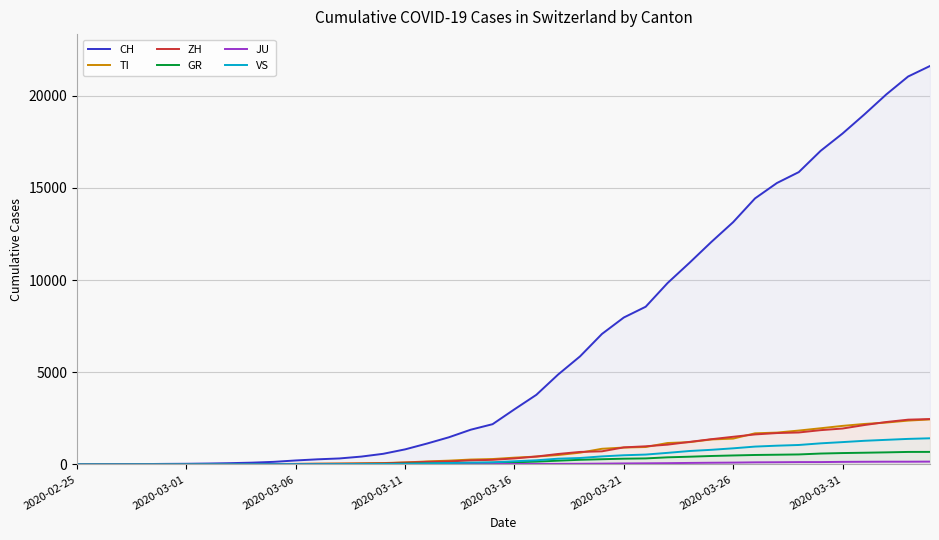

Which category has the highest value across all series?

39